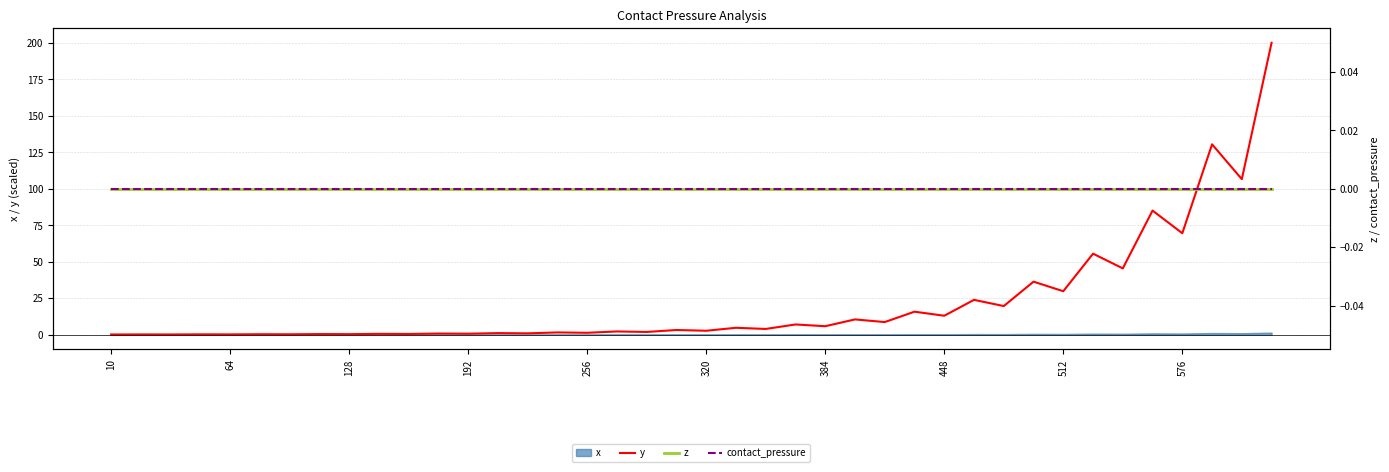

Is the value of y at 576 greater than the value of z at 192?

Yes